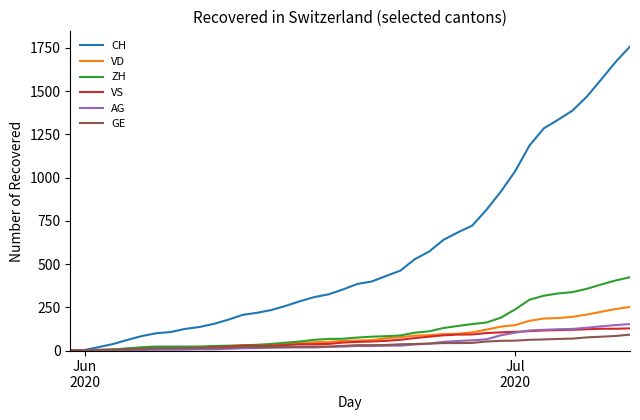

Which series has the largest range (max minus min)?

CH